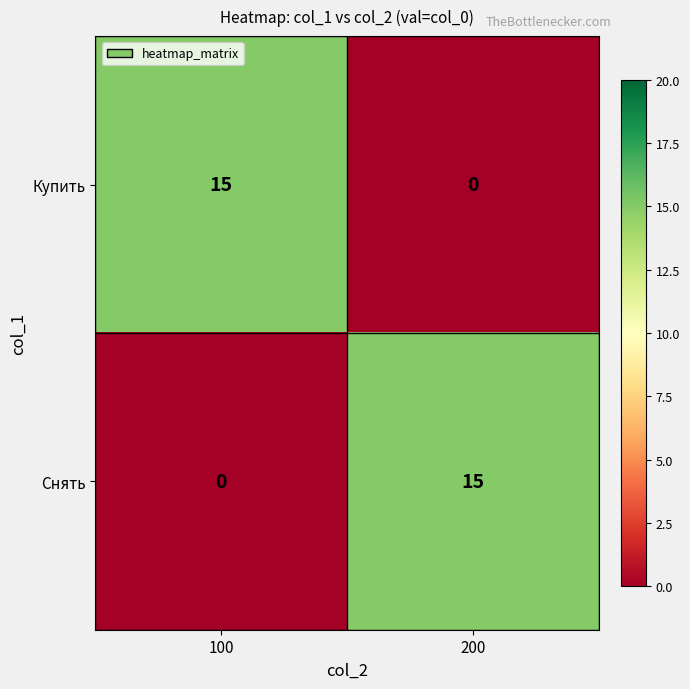

What is the difference between the highest and lowest values at 200?

15